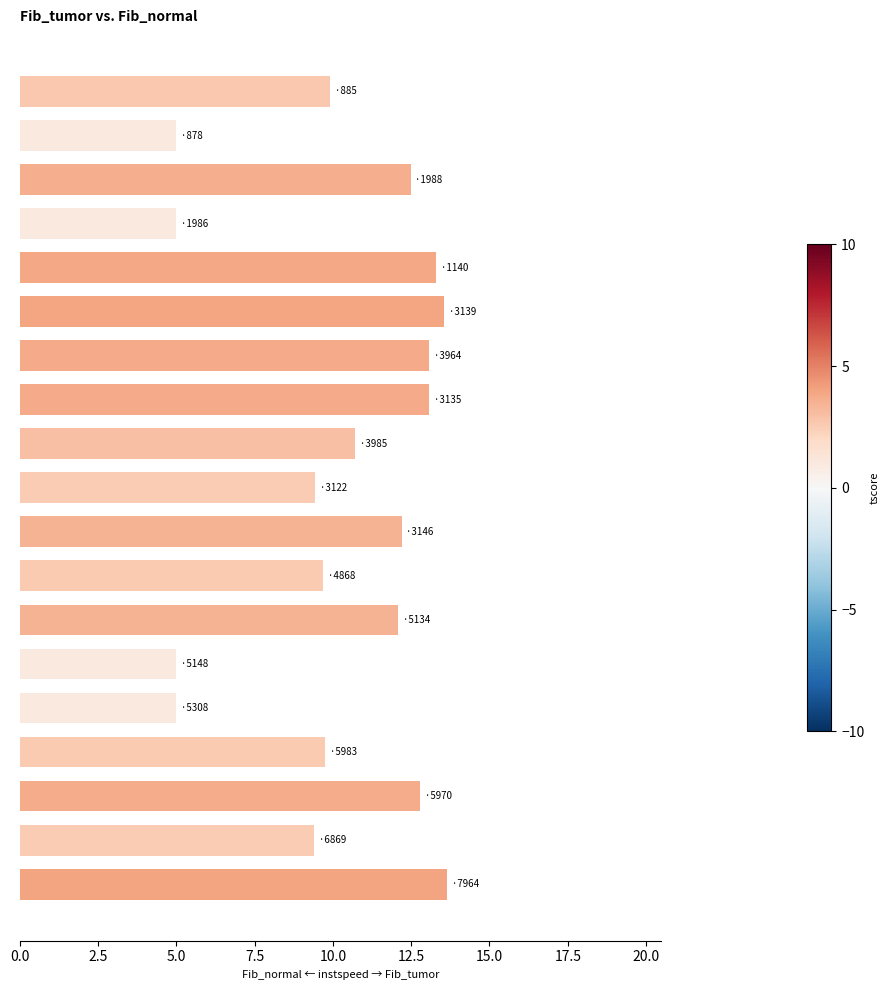

What is the difference between the second highest and minimum values?

8.5